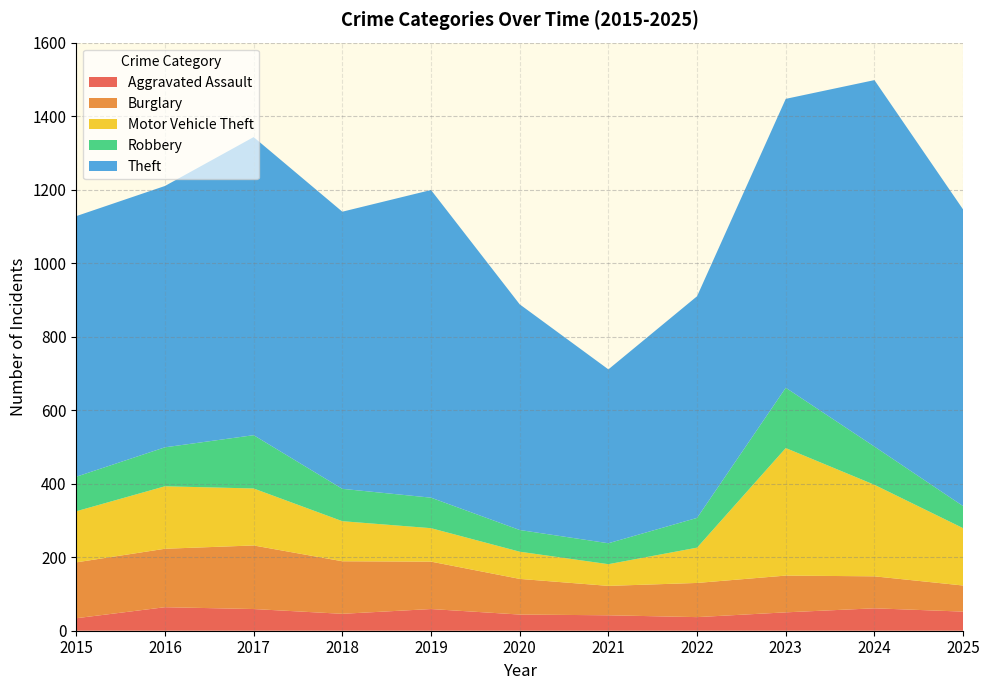

Reading right to left, extract all data points from this chart.

Aggravated Assault: 2025=52	2024=61	2023=50	2022=37	2021=42	2020=44	2019=59	2018=46	2017=59	2016=64	2015=34
Burglary: 2025=71	2024=87	2023=100	2022=93	2021=80	2020=97	2019=129	2018=143	2017=173	2016=159	2015=152
Motor Vehicle Theft: 2025=156	2024=249	2023=347	2022=96	2021=59	2020=74	2019=91	2018=109	2017=155	2016=170	2015=139
Robbery: 2025=60	2024=104	2023=164	2022=81	2021=57	2020=59	2019=83	2018=88	2017=145	2016=106	2015=94
Theft: 2025=807	2024=997	2023=786	2022=603	2021=473	2020=614	2019=837	2018=754	2017=811	2016=711	2015=709